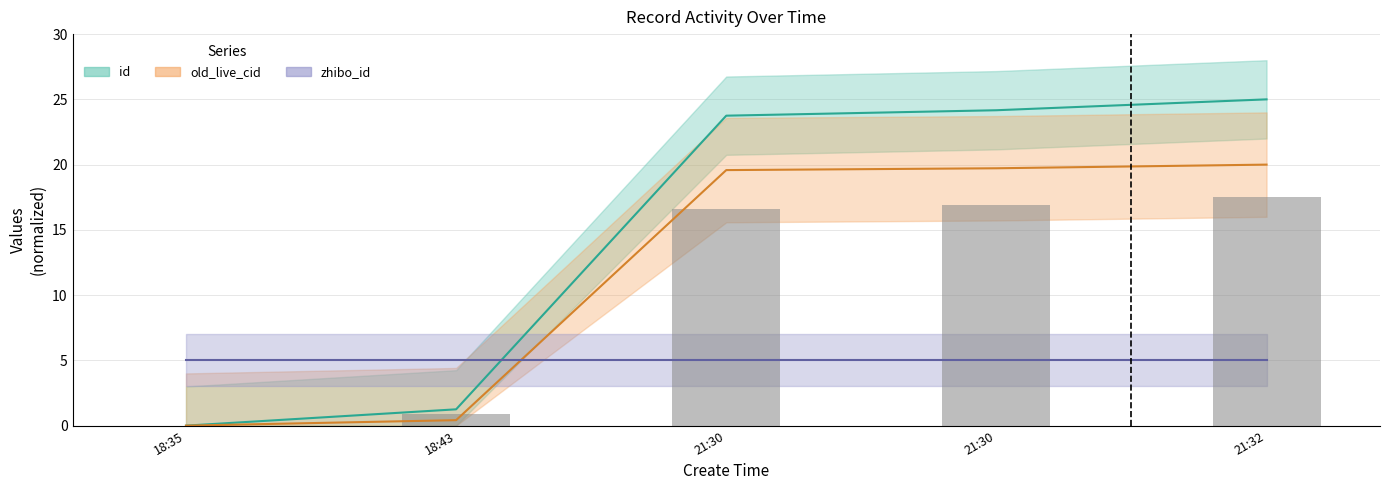

Rank the categories by old_live_cid value from lowest to highest.

18:35, 18:43, 21:30, 21:30, 21:32